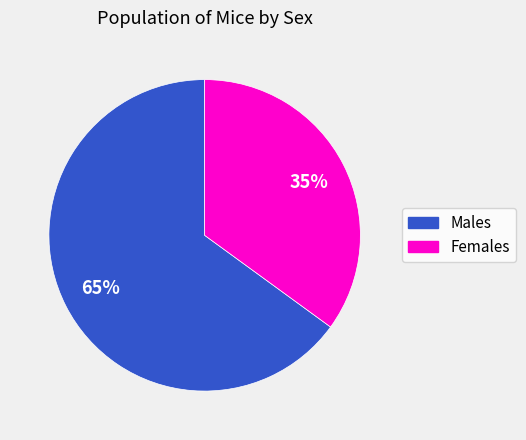

Count the number of slices in the pie.

2